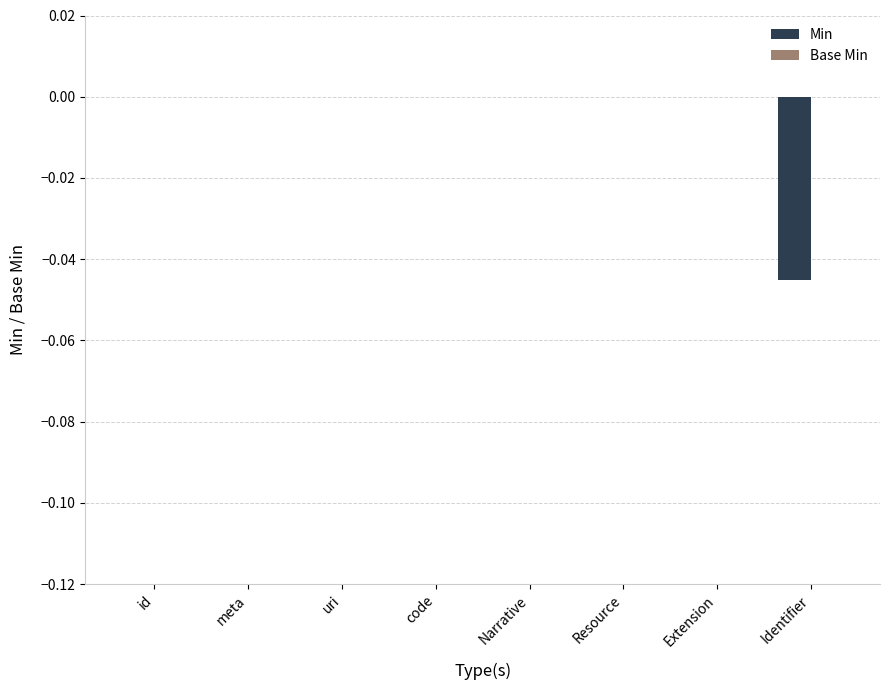

Which has a higher value, Identifier or id?

id